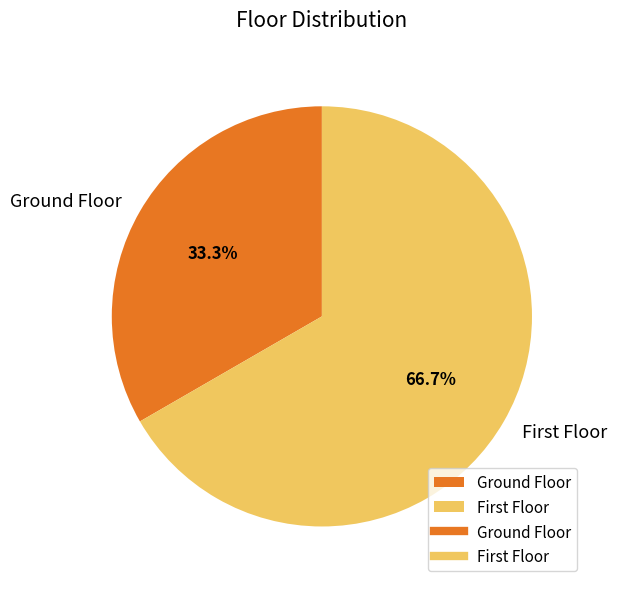

Is Ground Floor the majority of the pie?

No